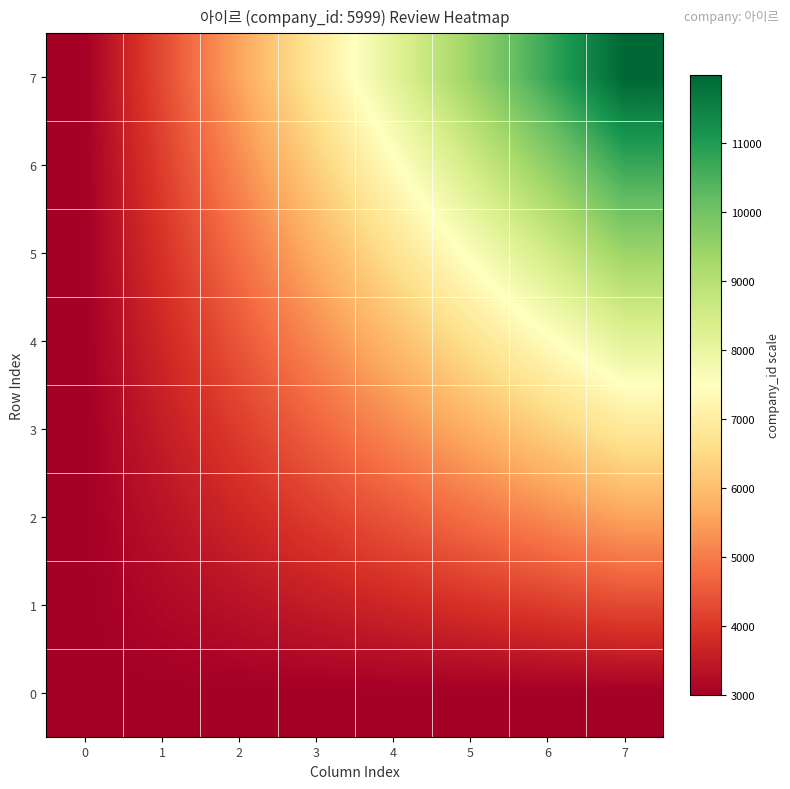

Which series has the widest spread of values?

7